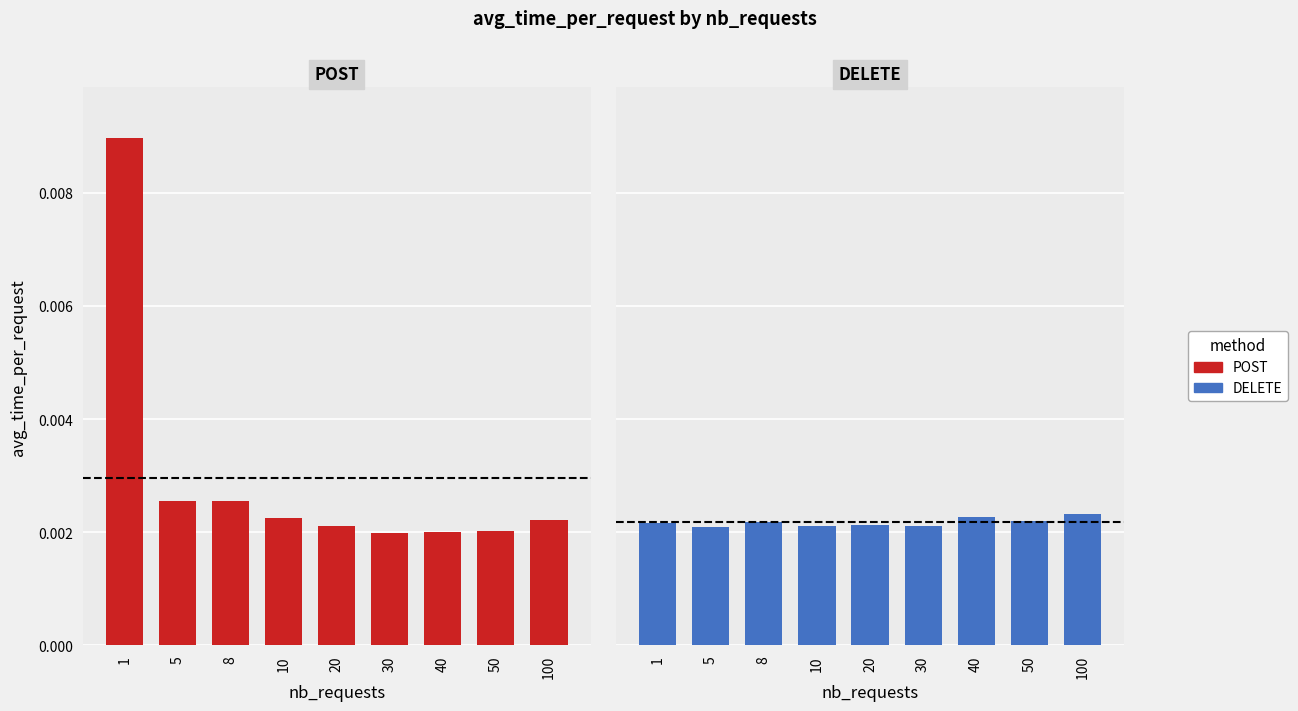

Is it true that DELETE equals 0.0 at 1?

False